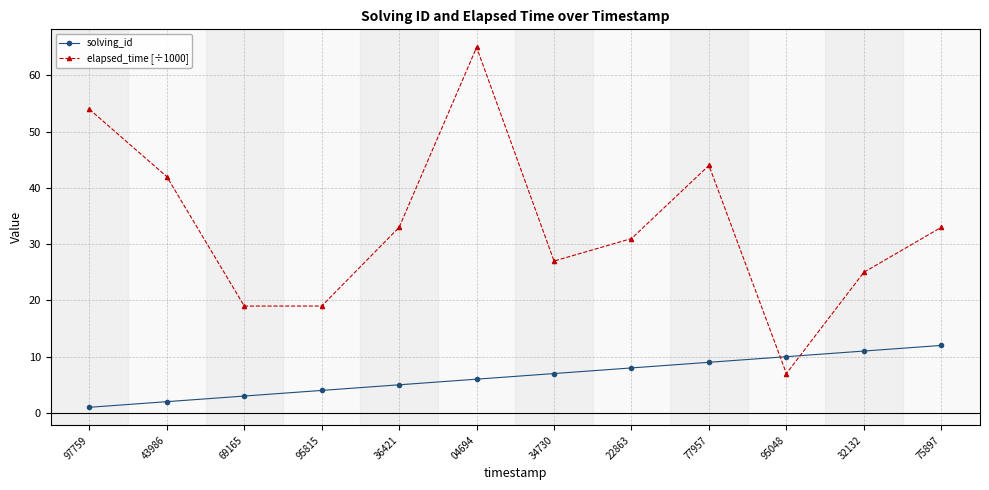

What are all the series names shown in the legend?

solving_id, elapsed_time [÷1000]